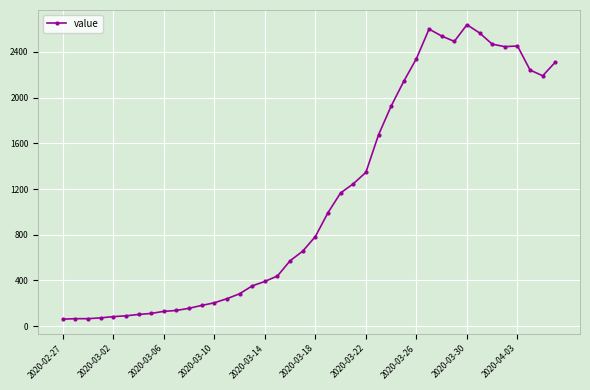

What is the greatest value displayed?

2638